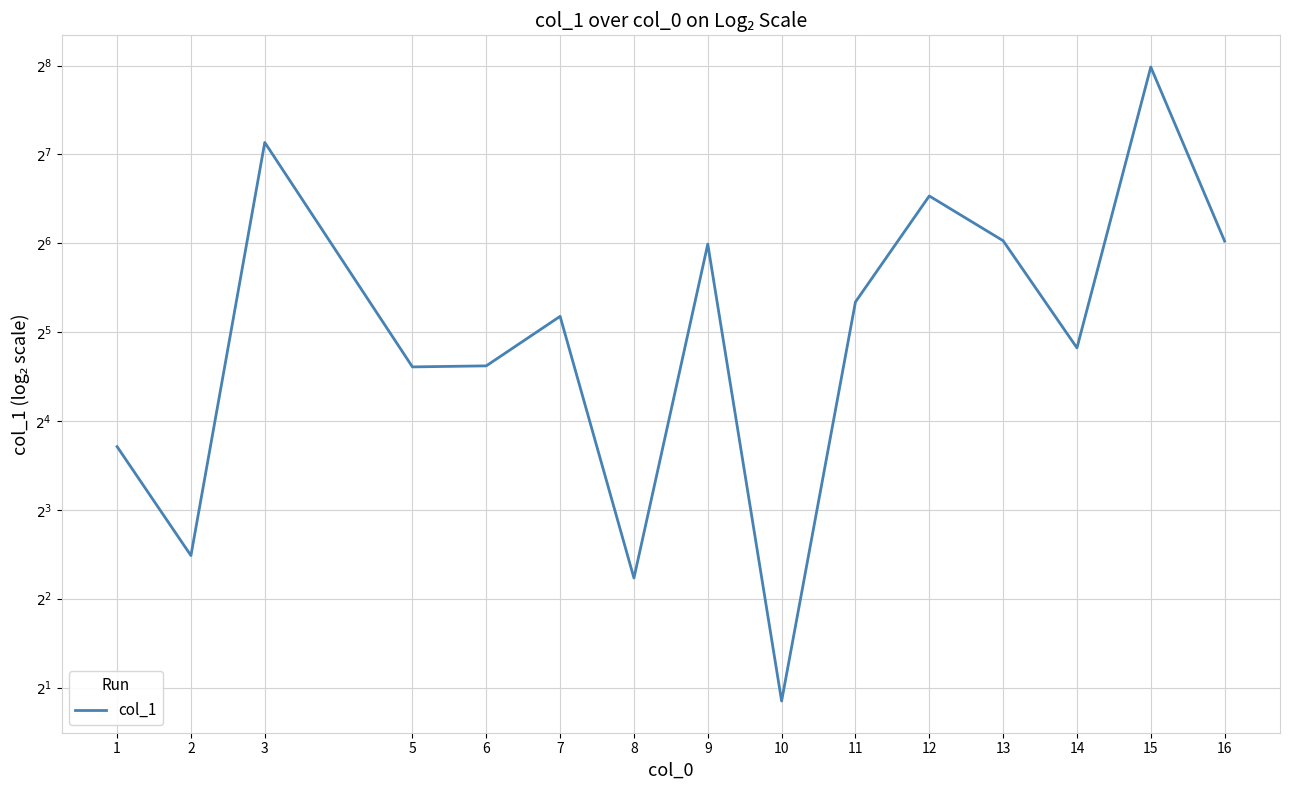

What is the change in value from 9 to 13?

+1.7